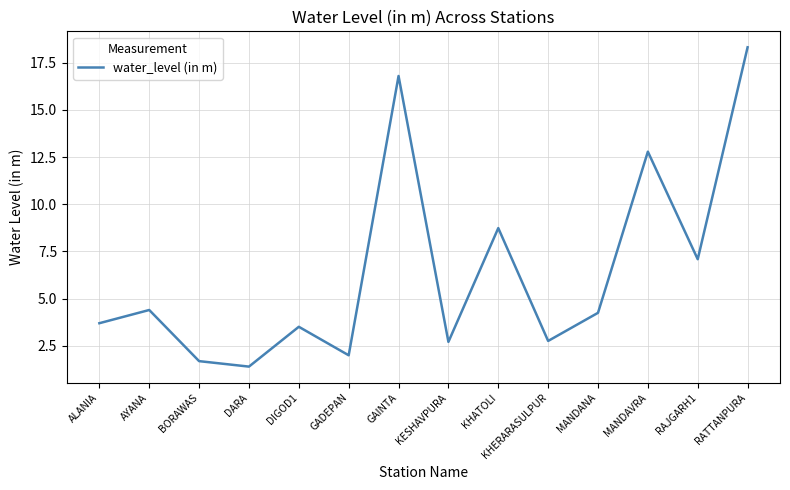

How many values are below 4?

7